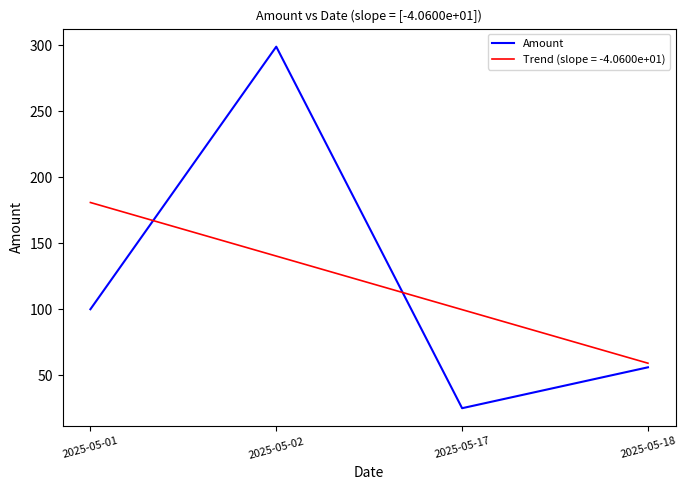

How many lines are shown in the chart?

2